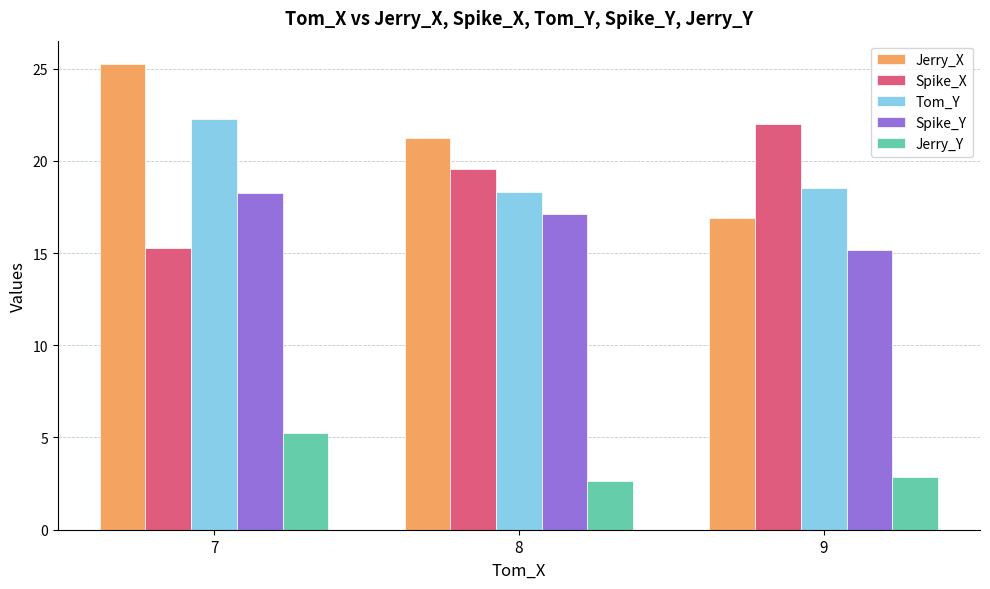

Rank the series at 8 from highest to lowest value.

Jerry_X, Spike_X, Tom_Y, Spike_Y, Jerry_Y